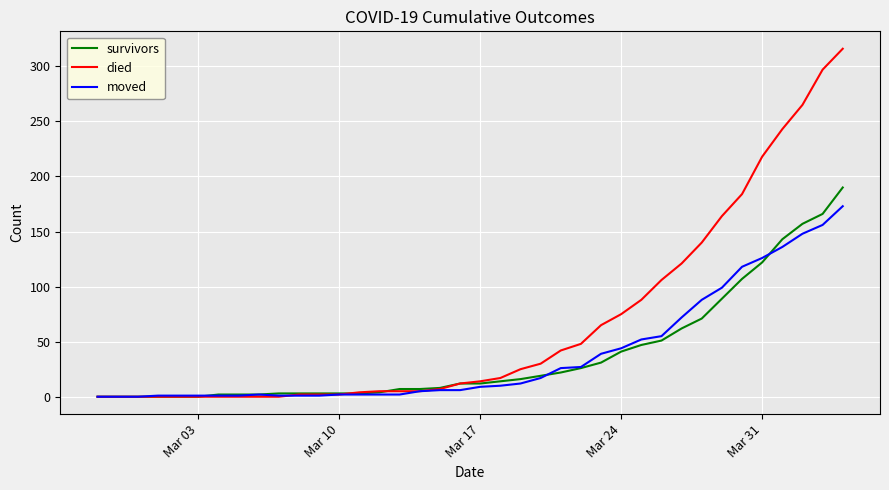

Which series has the largest range (max minus min)?

died